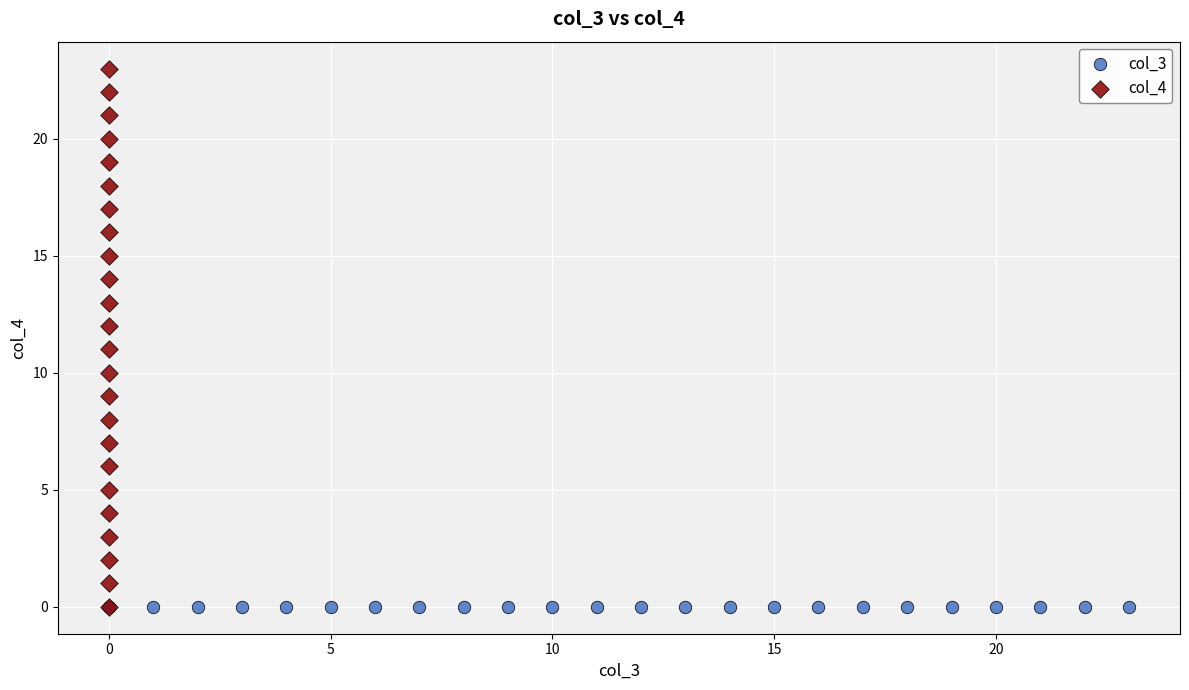

Which series reaches the maximum Y coordinate?

col_4